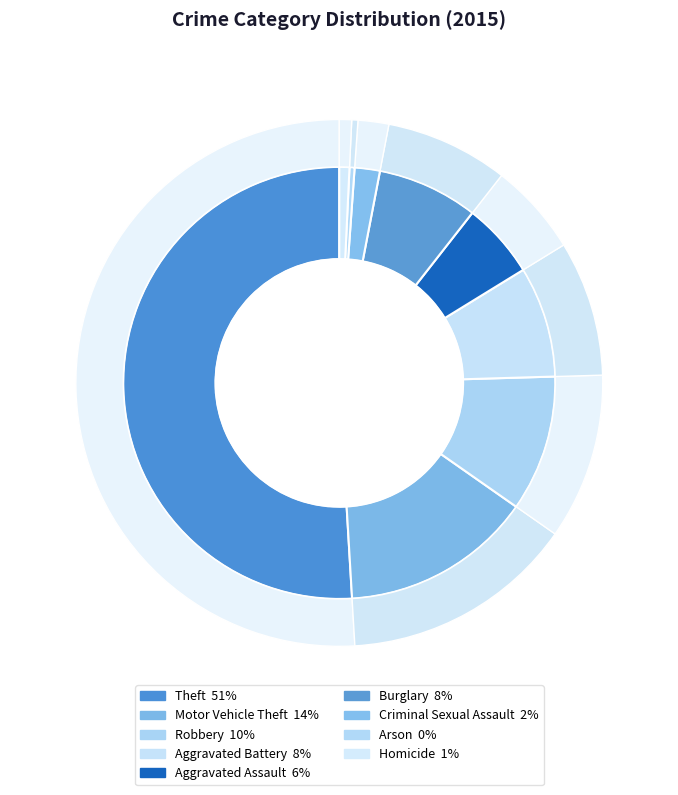

Which category accounts for the majority?

Theft